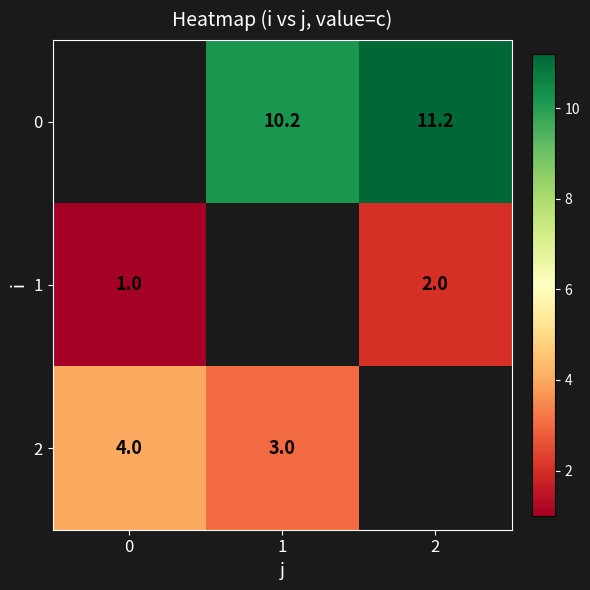

Is it true that 1 equals 2.0 at 2?

True